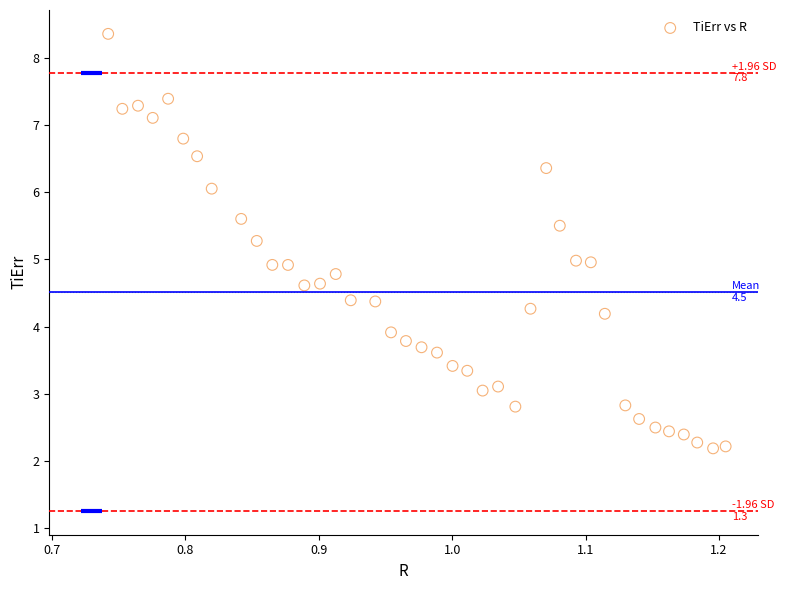

What is the range of Y values (max minus min)?

6.2